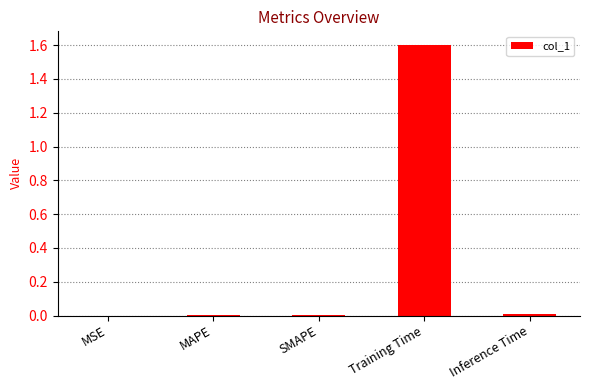

What is the greatest value displayed?

1.6